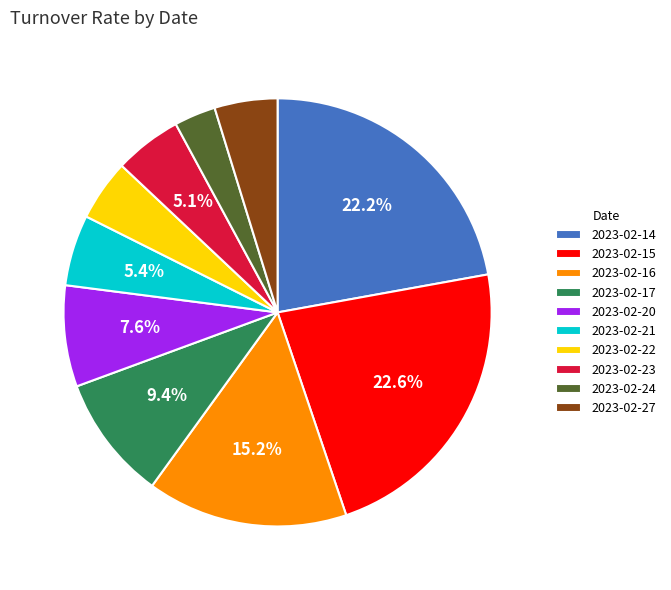

Is it true that 2023-02-22 is 5% of the pie?

True